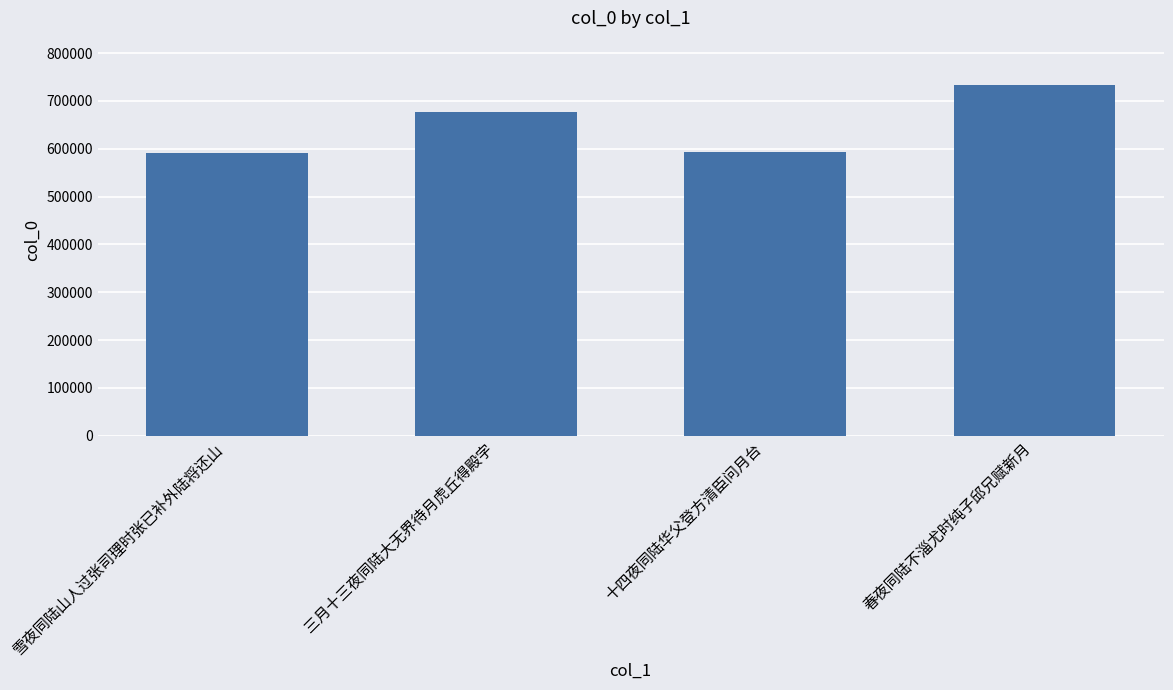

The chart shows a value of 232553 at 三月十三夜同陆大无界待月虎丘得殿字. True or false?

False